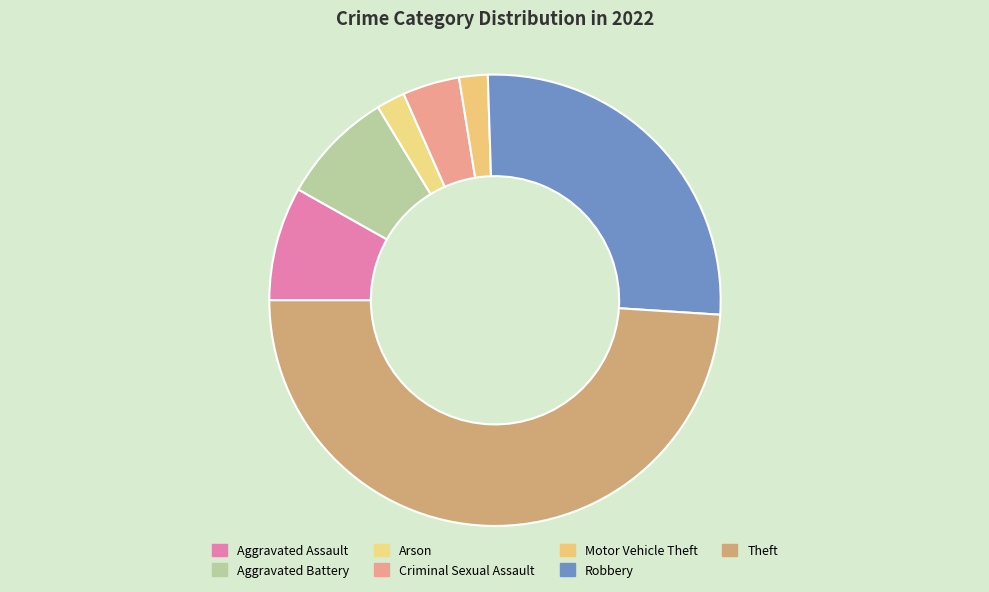

Does any single category account for the majority?

No